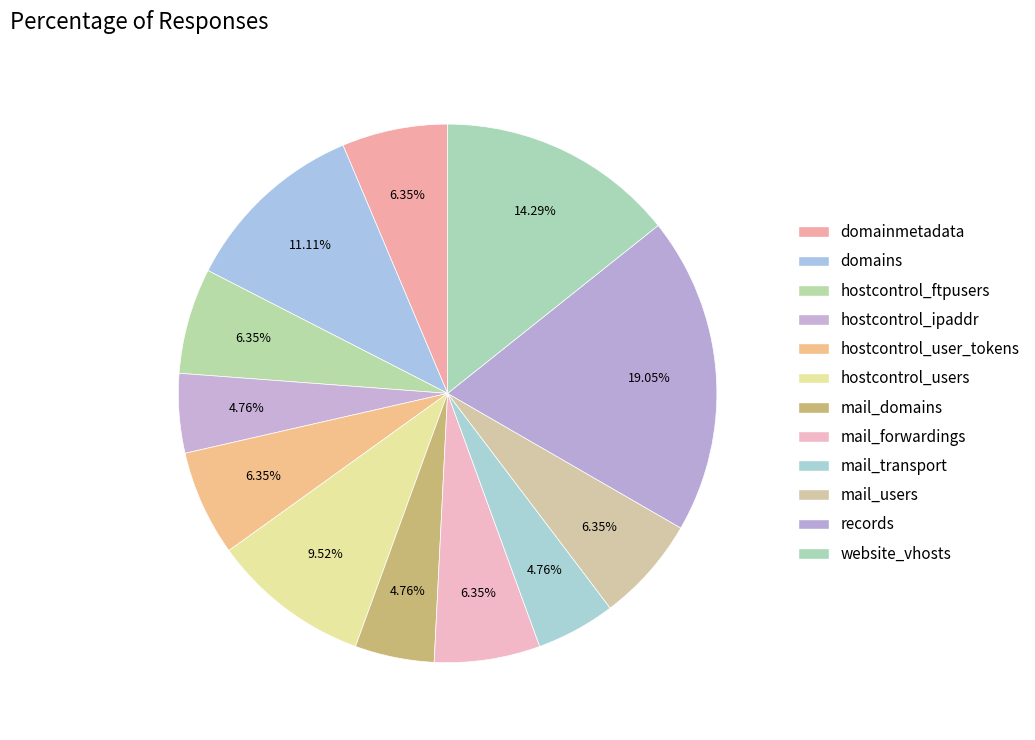

Rank the categories by value from highest to lowest.

records, website_vhosts, domains, hostcontrol_users, domainmetadata, hostcontrol_ftpusers, hostcontrol_user_tokens, mail_forwardings, mail_users, hostcontrol_ipaddr, mail_domains, mail_transport